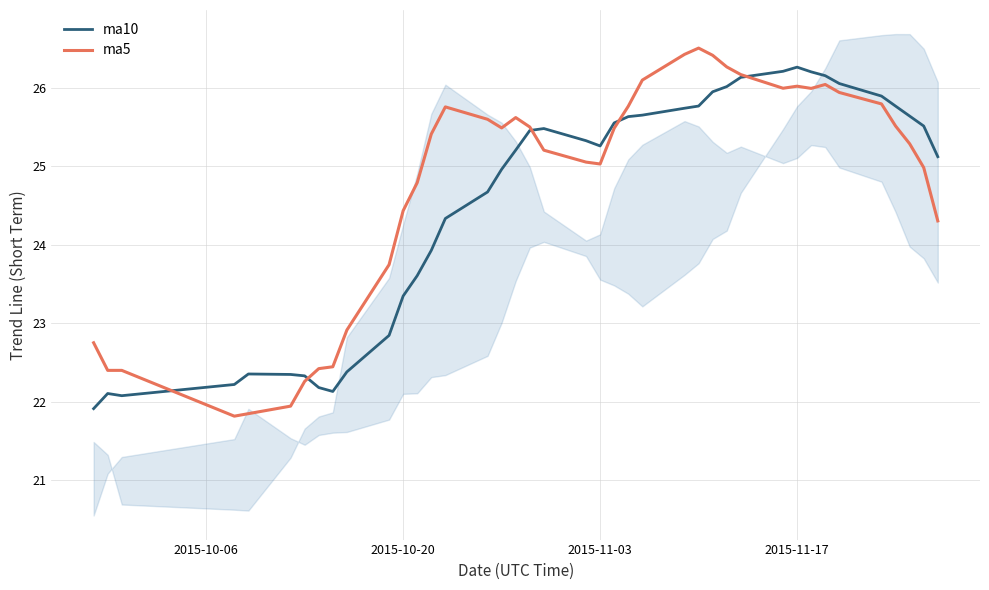

List the series in order of their overall mean, highest first.

ma5, ma10